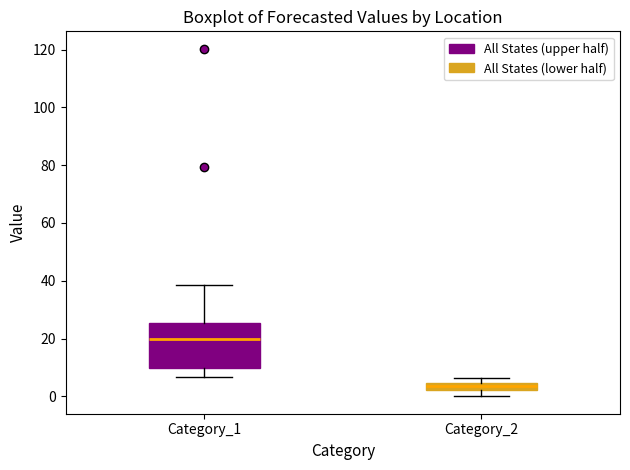

Which box is the tallest, from its lower edge to its upper edge?

Category_1